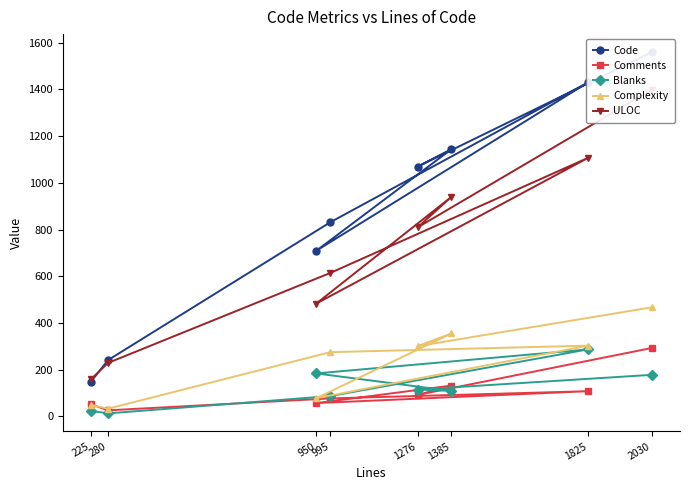

In Blanks, how many points are higher than both neighbors (excluding endpoints)?

1